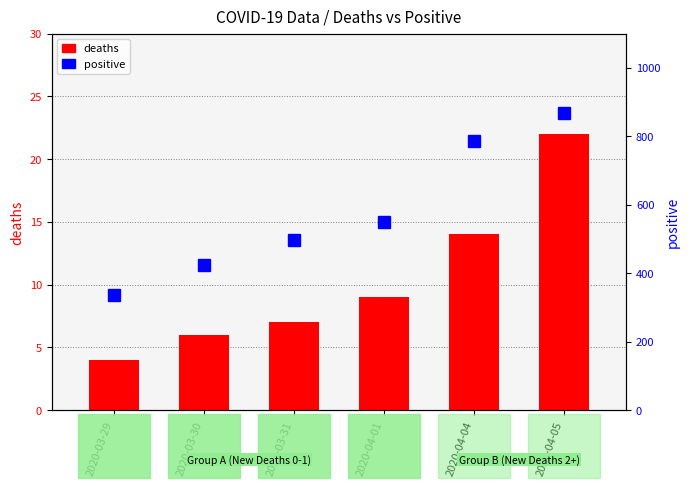

Rank the categories by value from highest to lowest.

2020-04-05, 2020-04-04, 2020-04-01, 2020-03-31, 2020-03-30, 2020-03-29